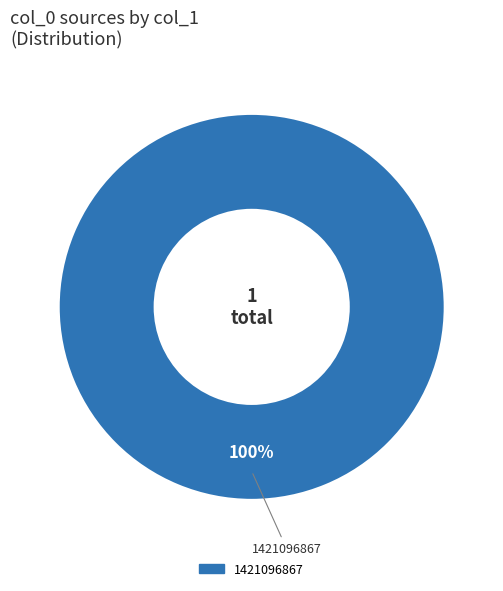

Count the number of slices in the pie.

1